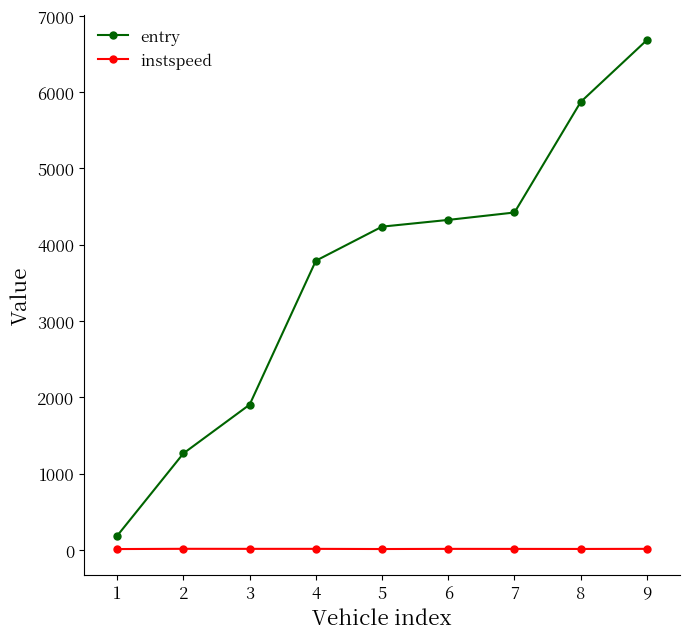

What is the difference between the highest and lowest values at 3?

1890.3